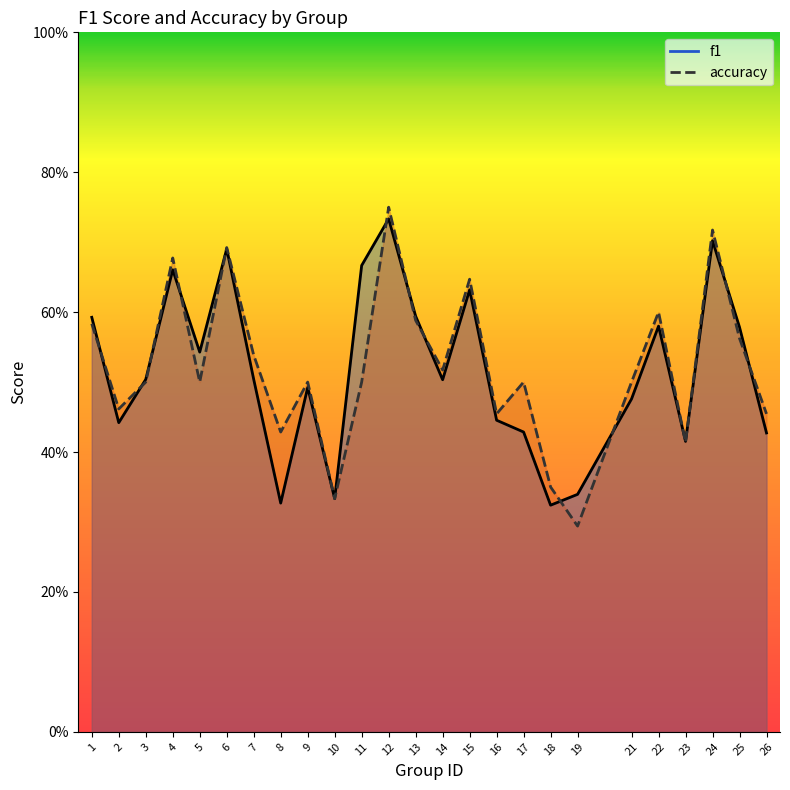

Which series has the largest total across all categories?

accuracy